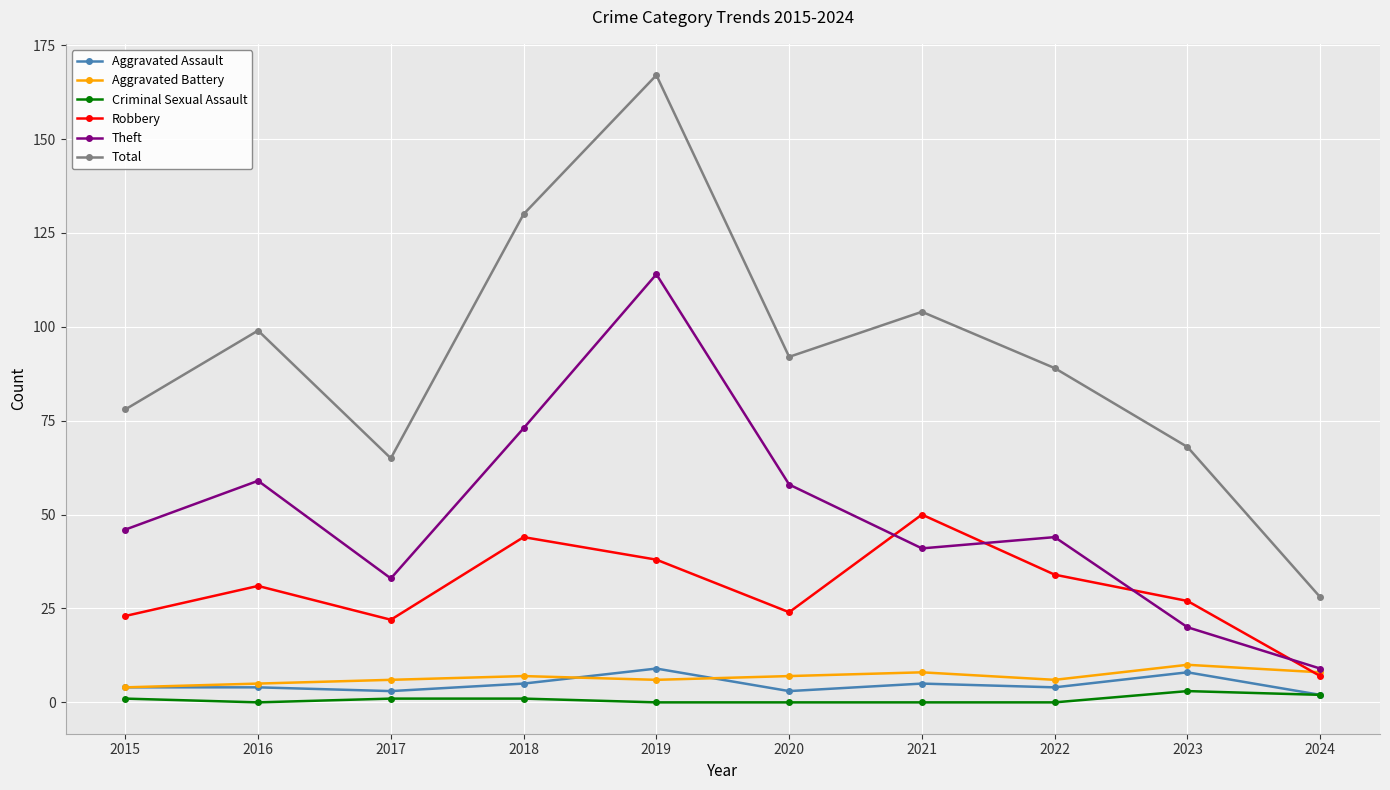

Rank the series at 2018 from highest to lowest value.

Total, Theft, Robbery, Aggravated Battery, Aggravated Assault, Criminal Sexual Assault